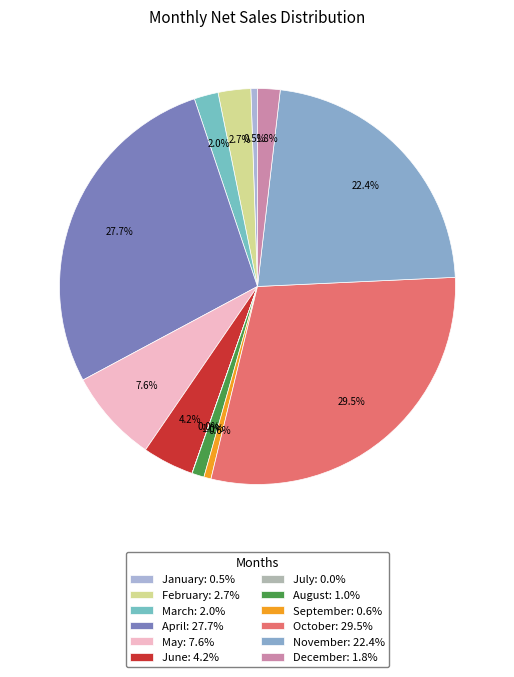

True or false: September accounts for 1% of the total.

True